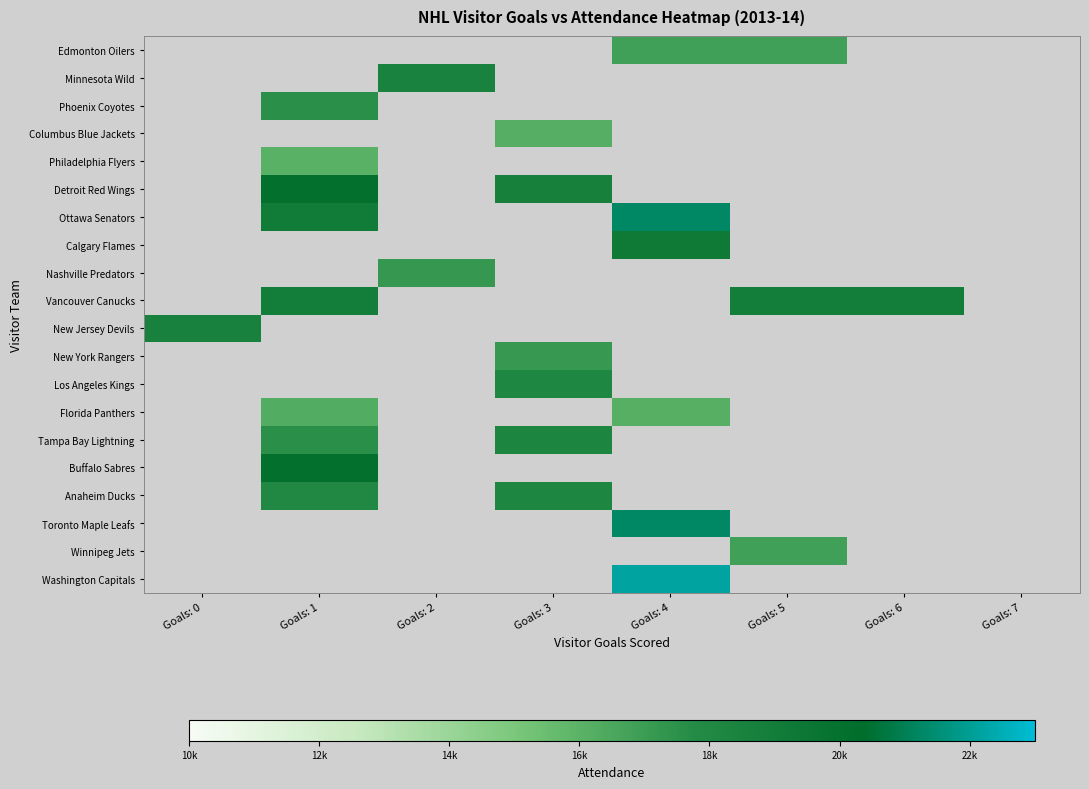

Count the number of data series in this chart.

20